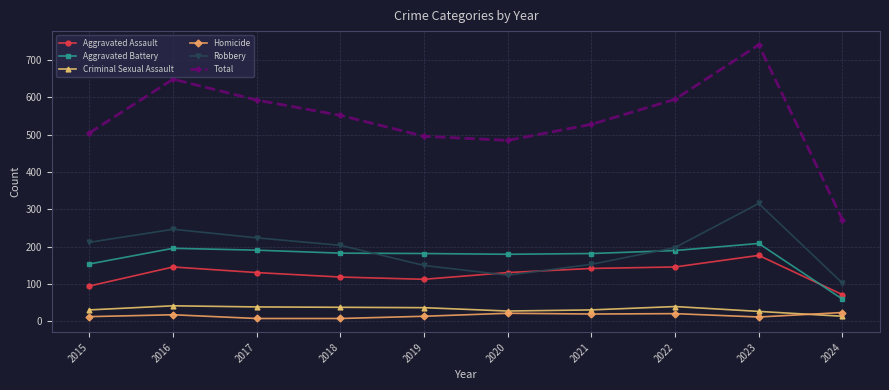

Rank the series by their maximum value, from lowest to highest.

Homicide, Criminal Sexual Assault, Aggravated Assault, Aggravated Battery, Robbery, Total